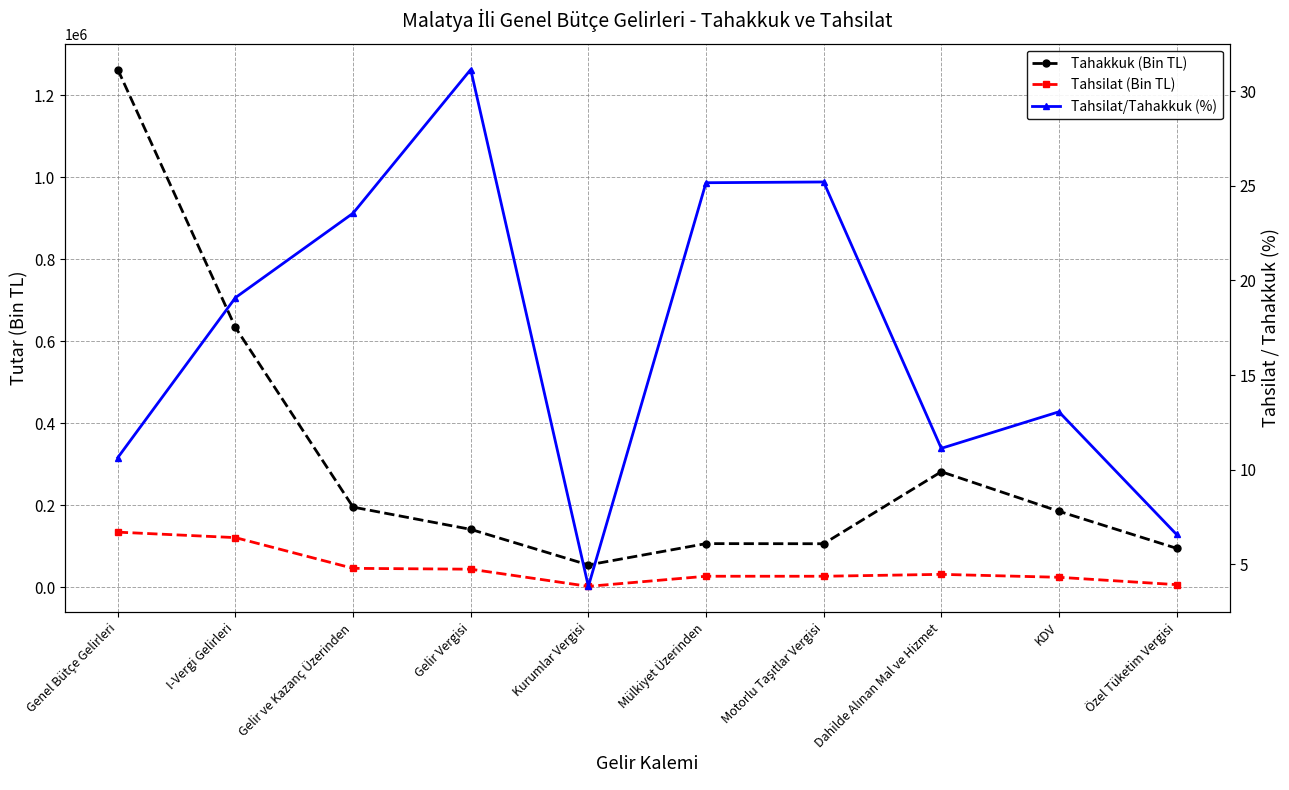

Rank the series by their average value, from lowest to highest.

Tahsilat/Tahakkuk (%), Tahsilat (Bin TL), Tahakkuk (Bin TL)